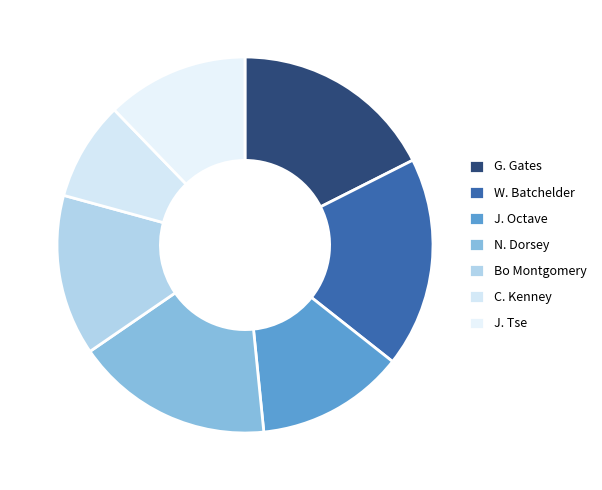

The C. Kenney slice represents 9% of the pie. True or false?

True